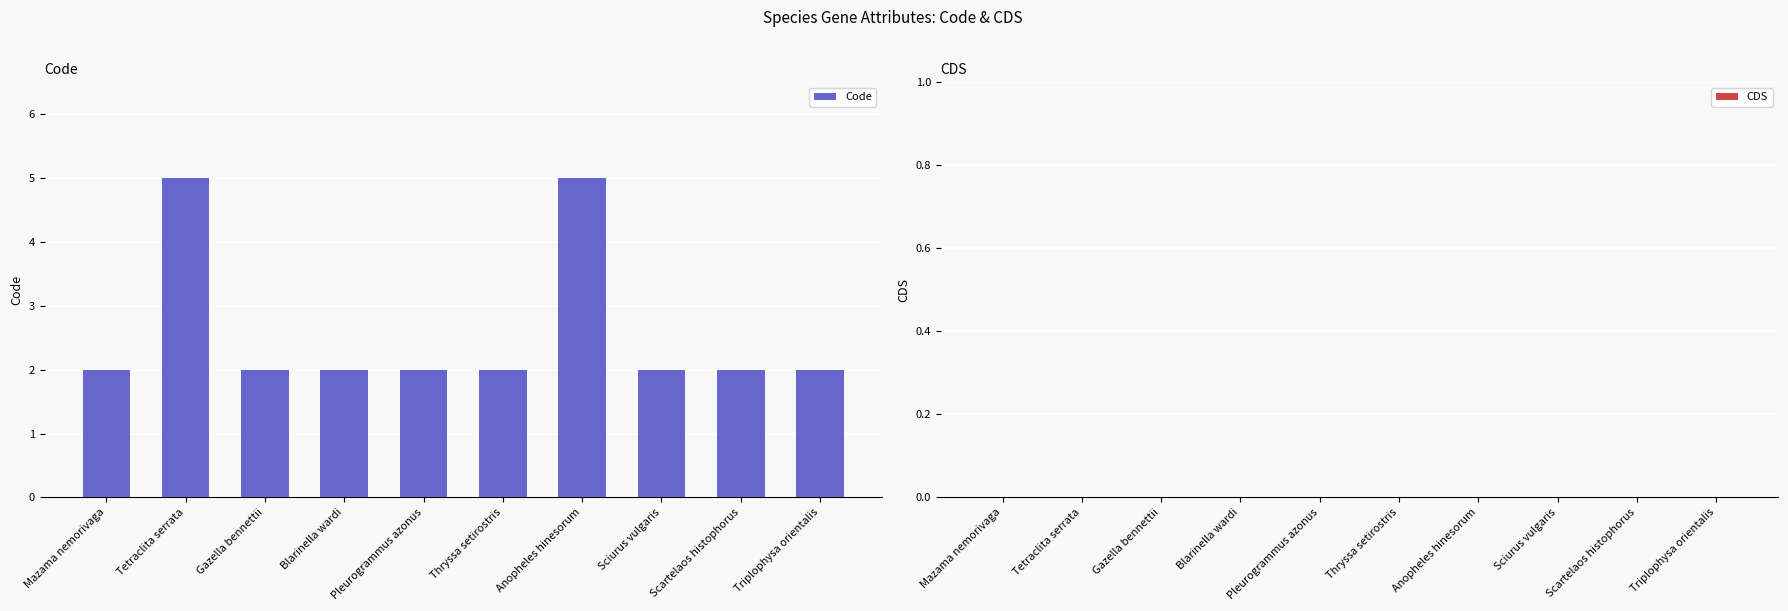

True or false: the data shows 2 at Sciurus vulgaris.

True